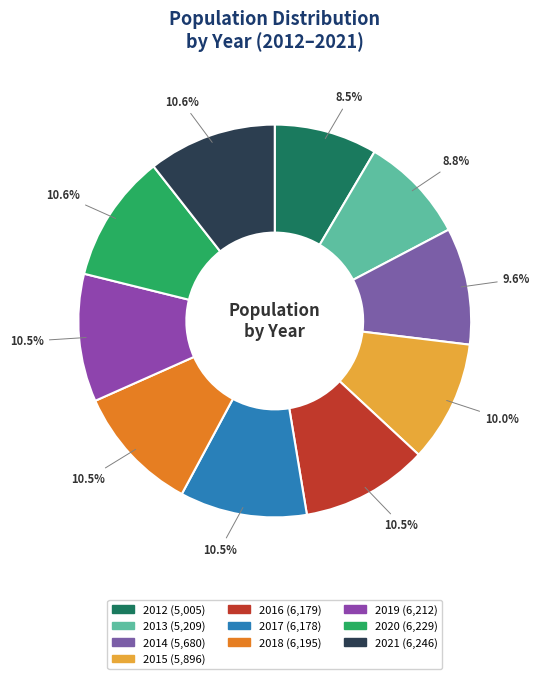

How many segments does this pie chart have?

10